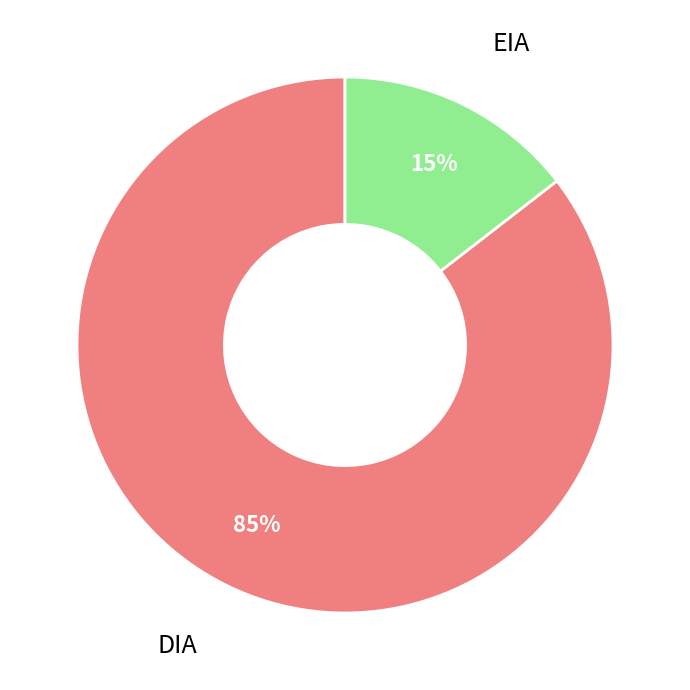

How many slices are in this pie chart?

2